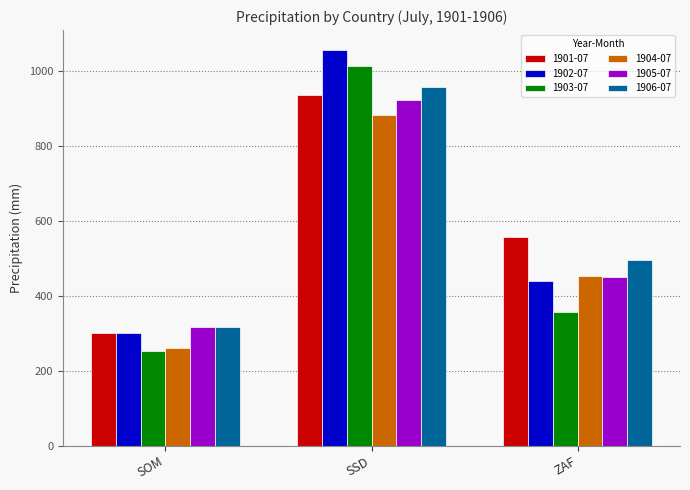

What is the label of the 3rd bar from the left?

ZAF